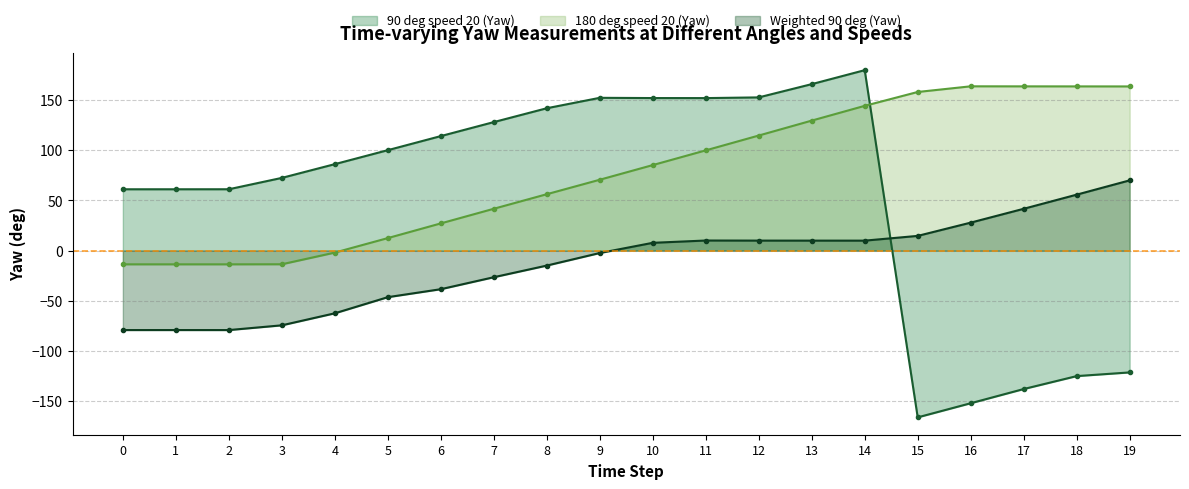

How many lines are shown in the chart?

3